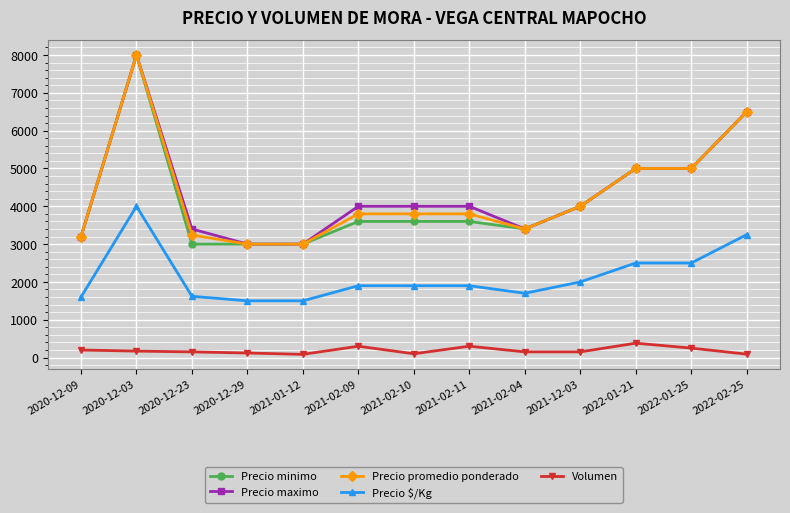

What is the label of the 8th point from the right?

2021-02-09